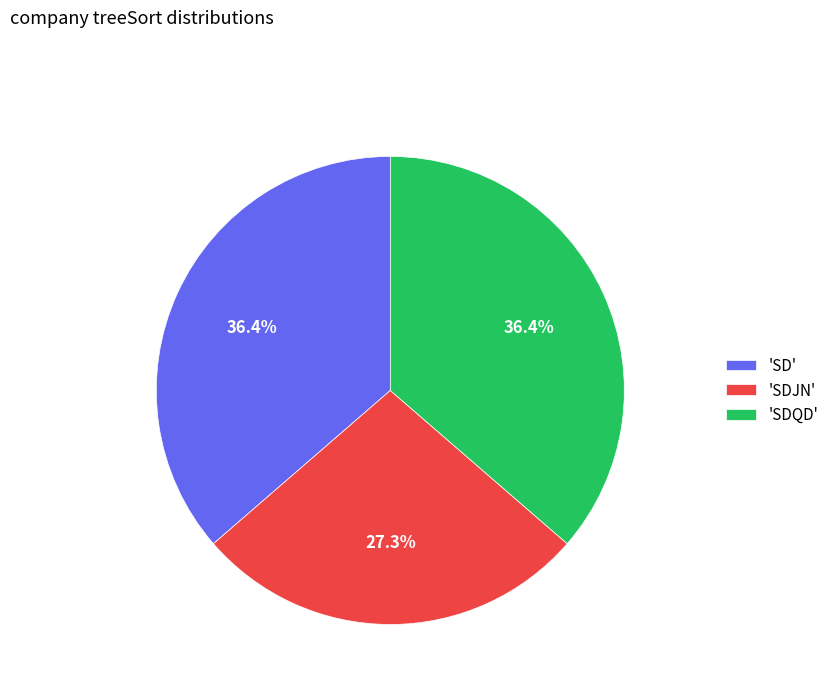

What percentage is NOT represented by 'SD'?

63.6%